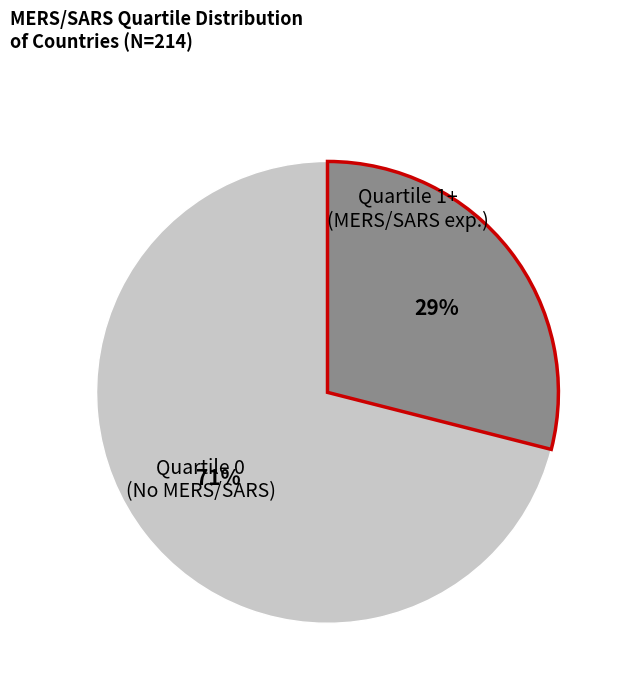

Count the number of slices in the pie.

2